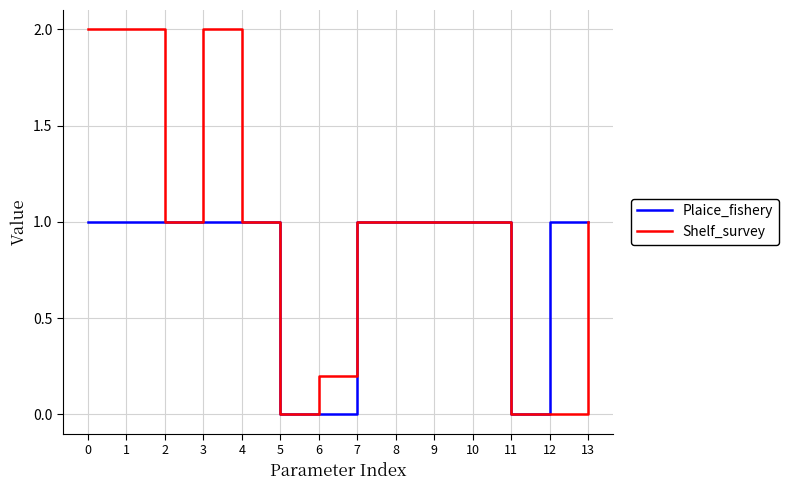

What are all the series names shown in the legend?

Plaice_fishery, Shelf_survey